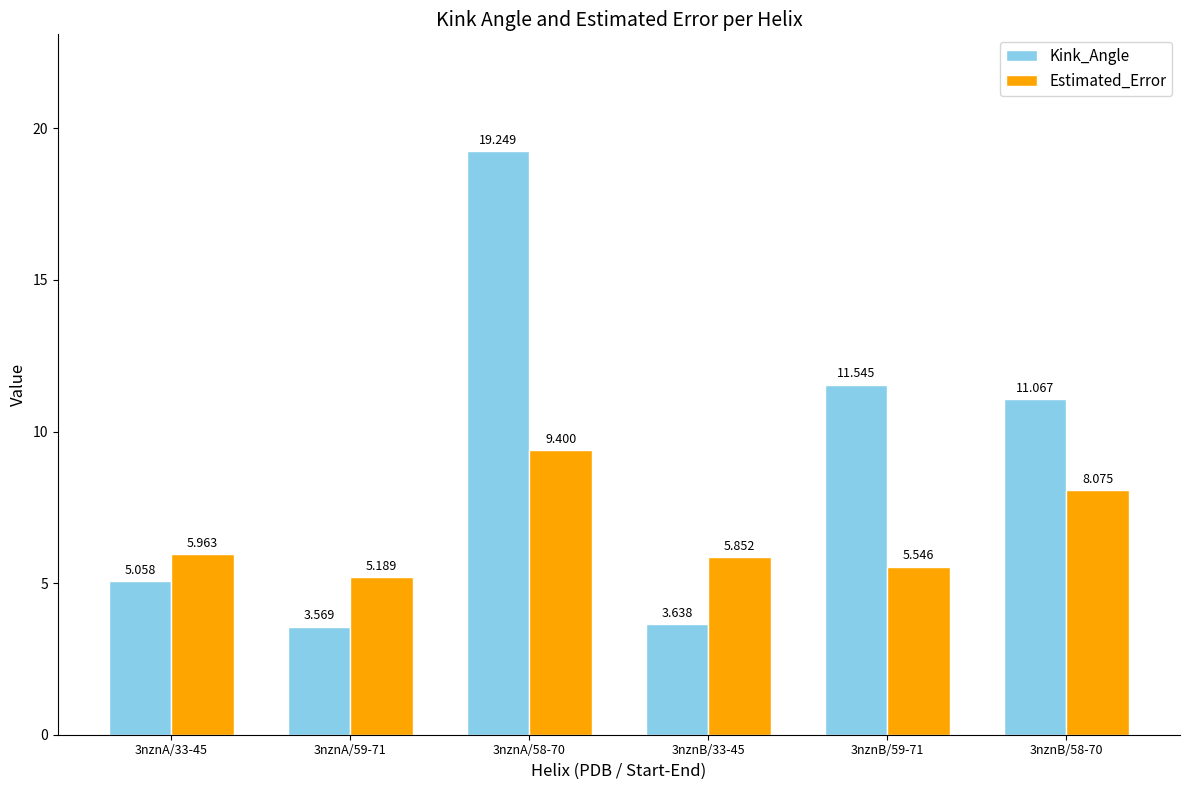

List the series in order of their peak value, highest first.

Kink_Angle, Estimated_Error